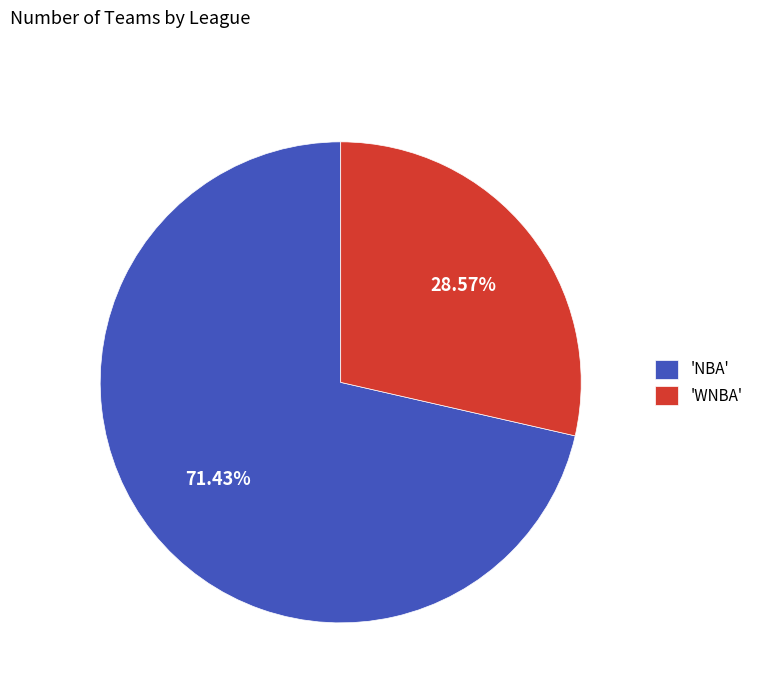

How many segments does this pie chart have?

2